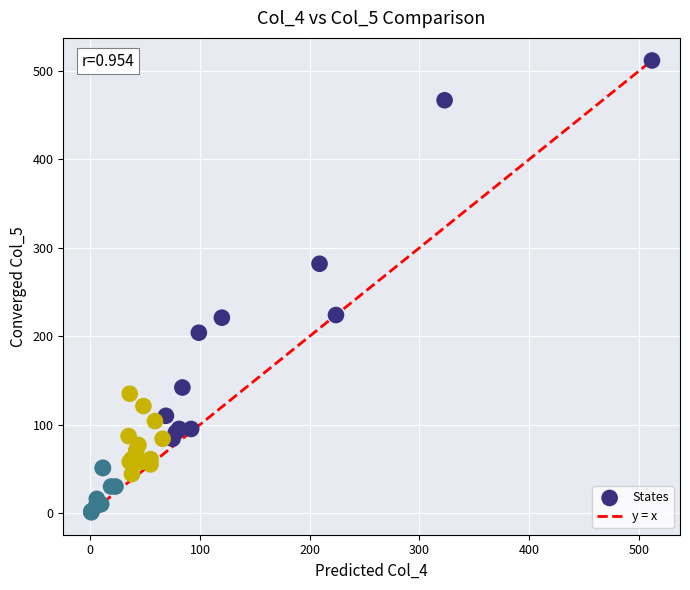

What Y value in the scatter plot is closest to 256?

282.0